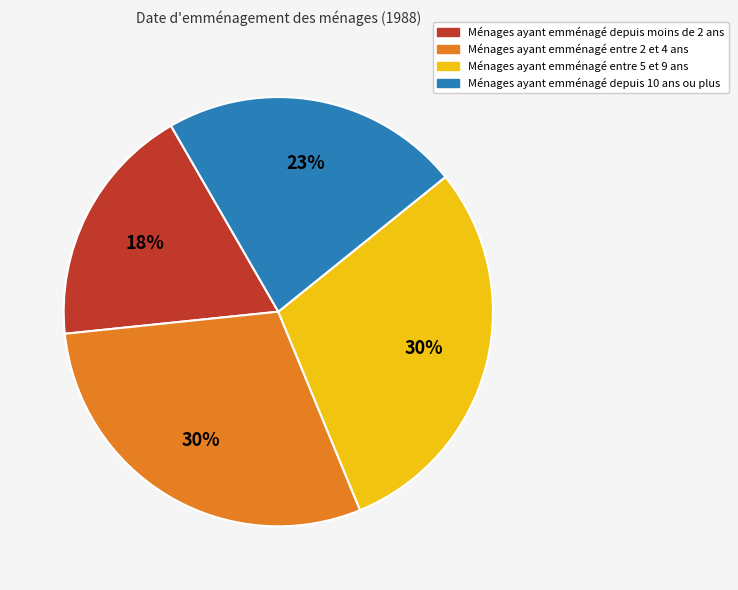

Is there any slice that represents more than half of the pie?

No